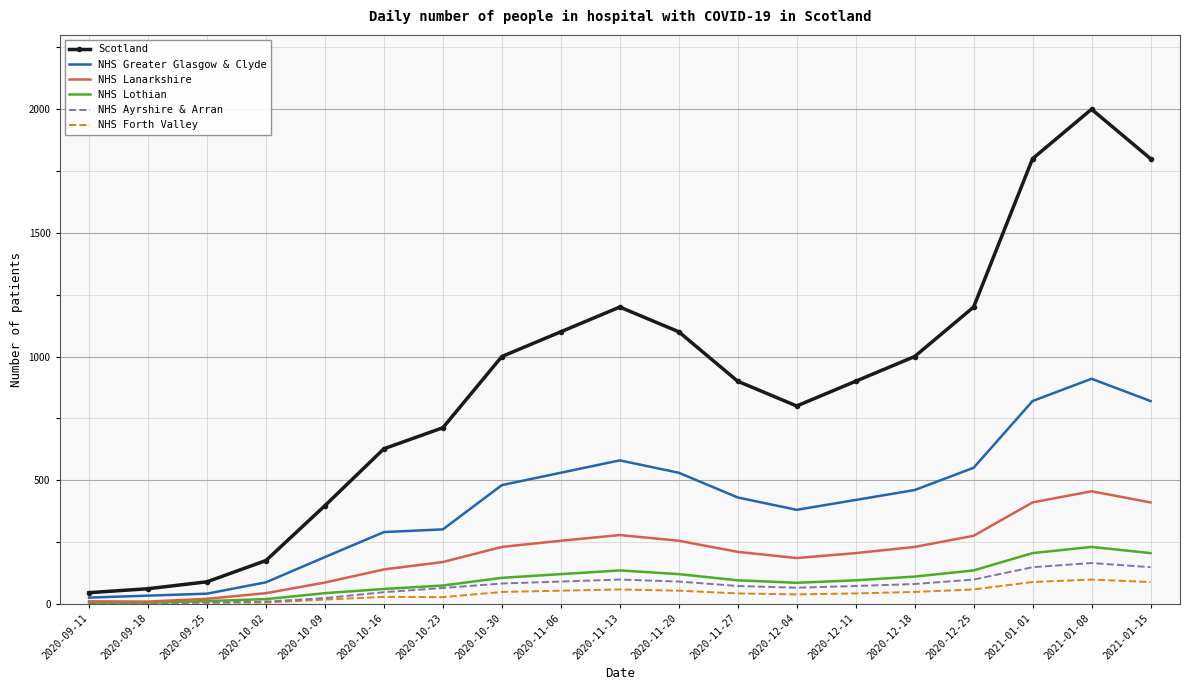

Which series changed the most between 2020-10-30 and 2020-11-13?

Scotland